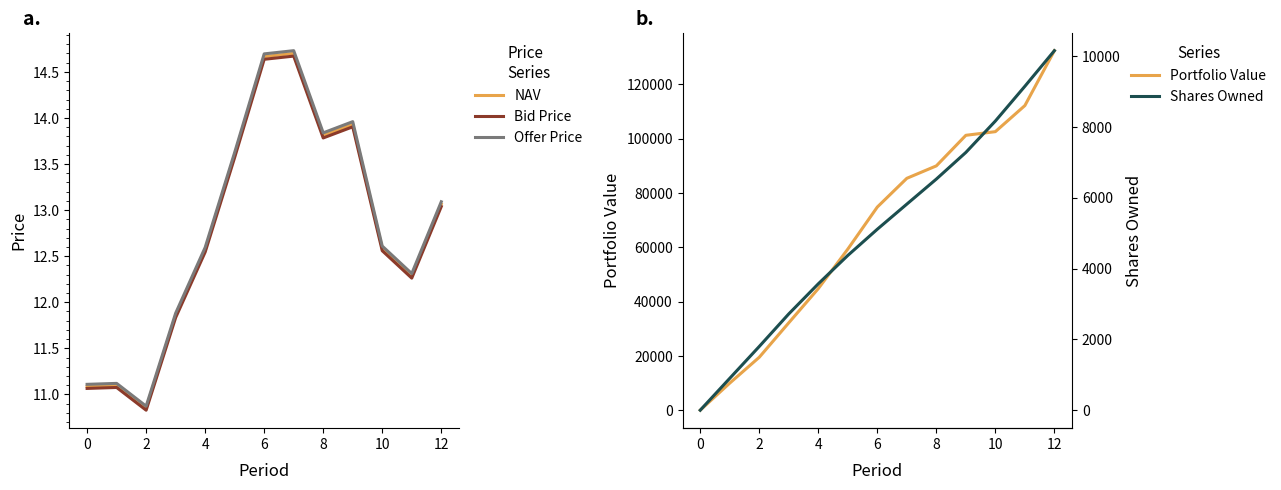

What are all the series names shown in the legend?

NAV, Bid Price, Offer Price, Portfolio Value, Shares Owned